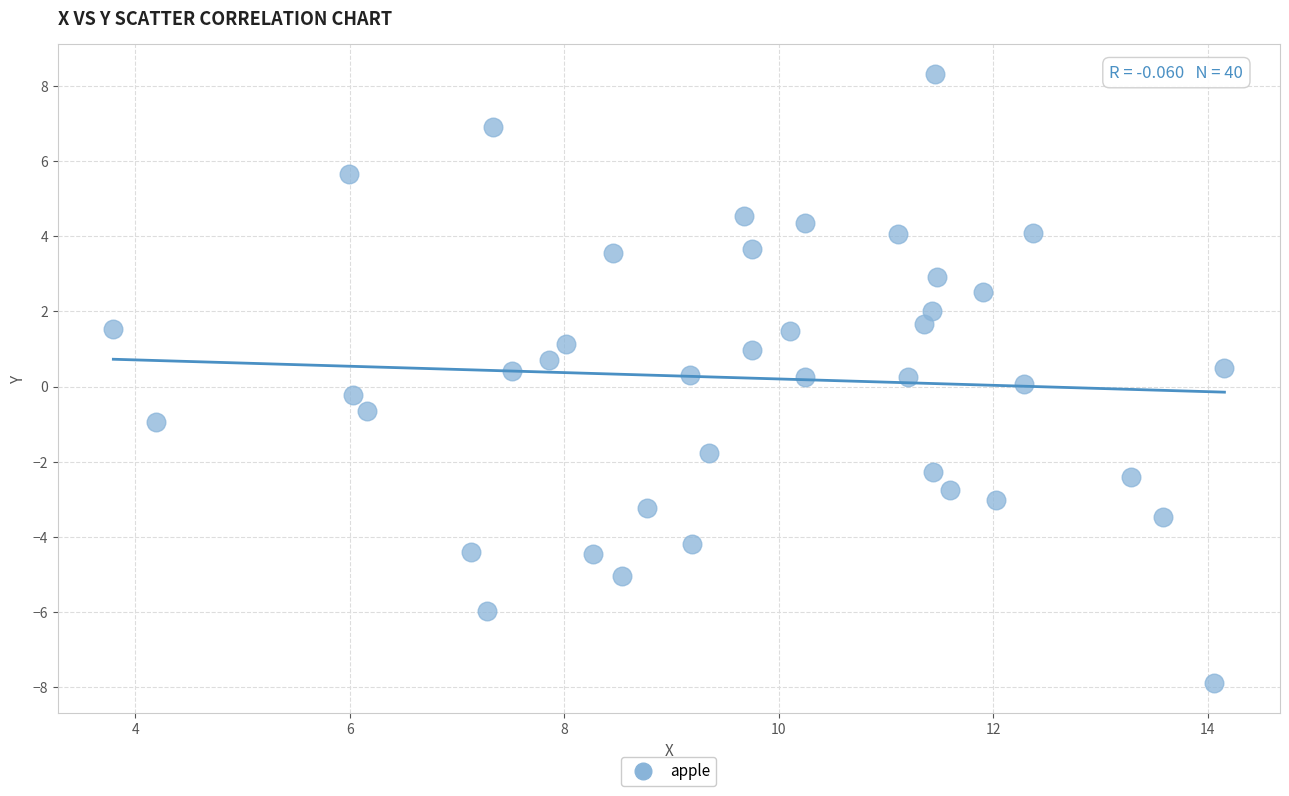

What is the range of X values (max minus min)?

10.4